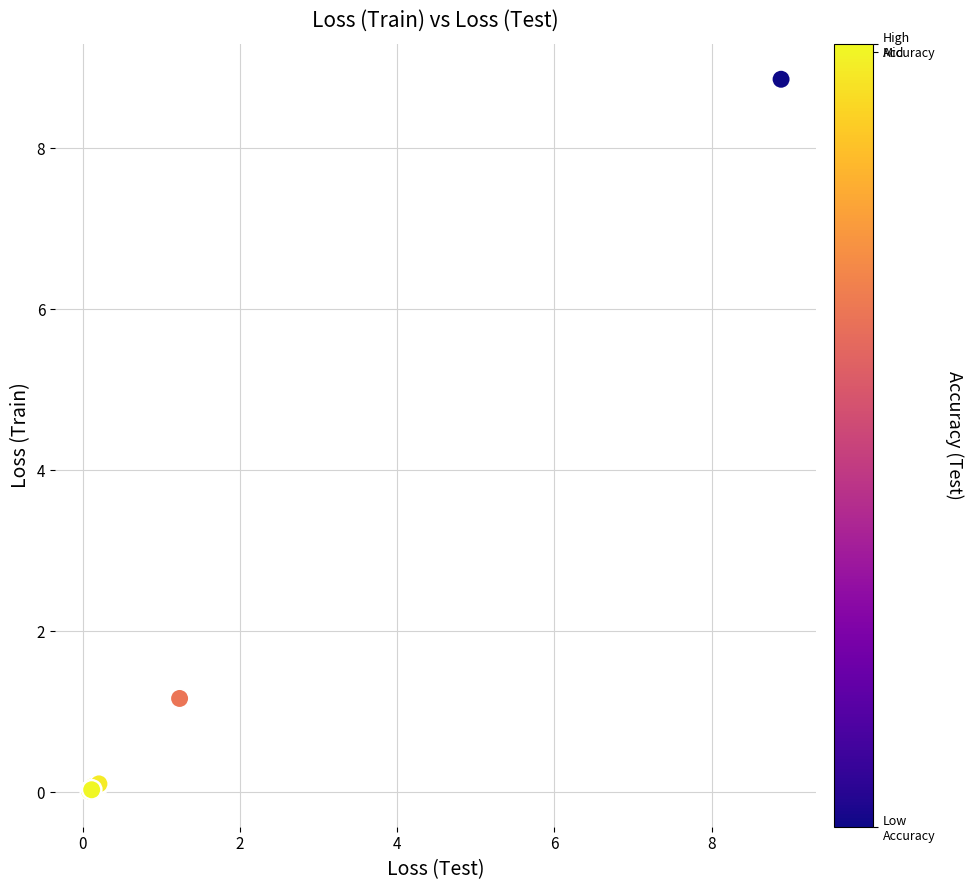

What Y value in the scatter plot is closest to 4?

1.2